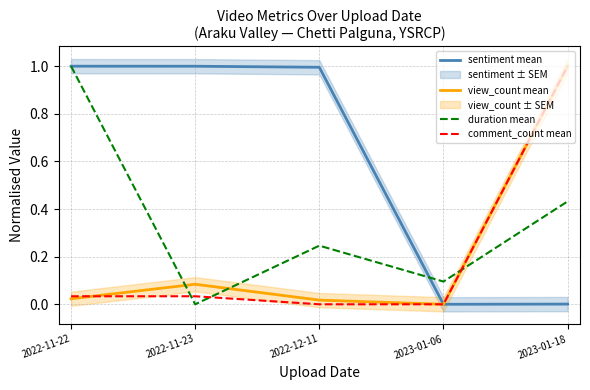

At how many categories does at least one series exceed 0?

5